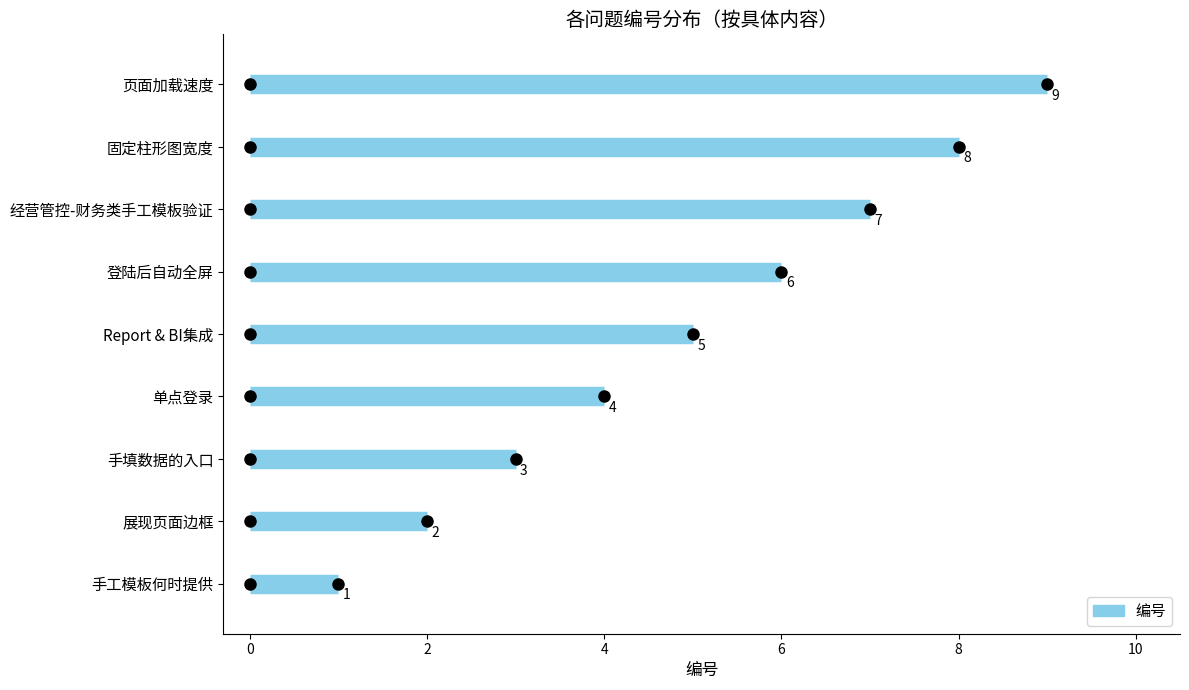

List the labels in order of value, smallest first.

手工模板何时提供, 展现页面边框, 手填数据的入口, 单点登录, Report & BI集成, 登陆后自动全屏, 经营管控-财务类手工模板验证, 固定柱形图宽度, 页面加载速度